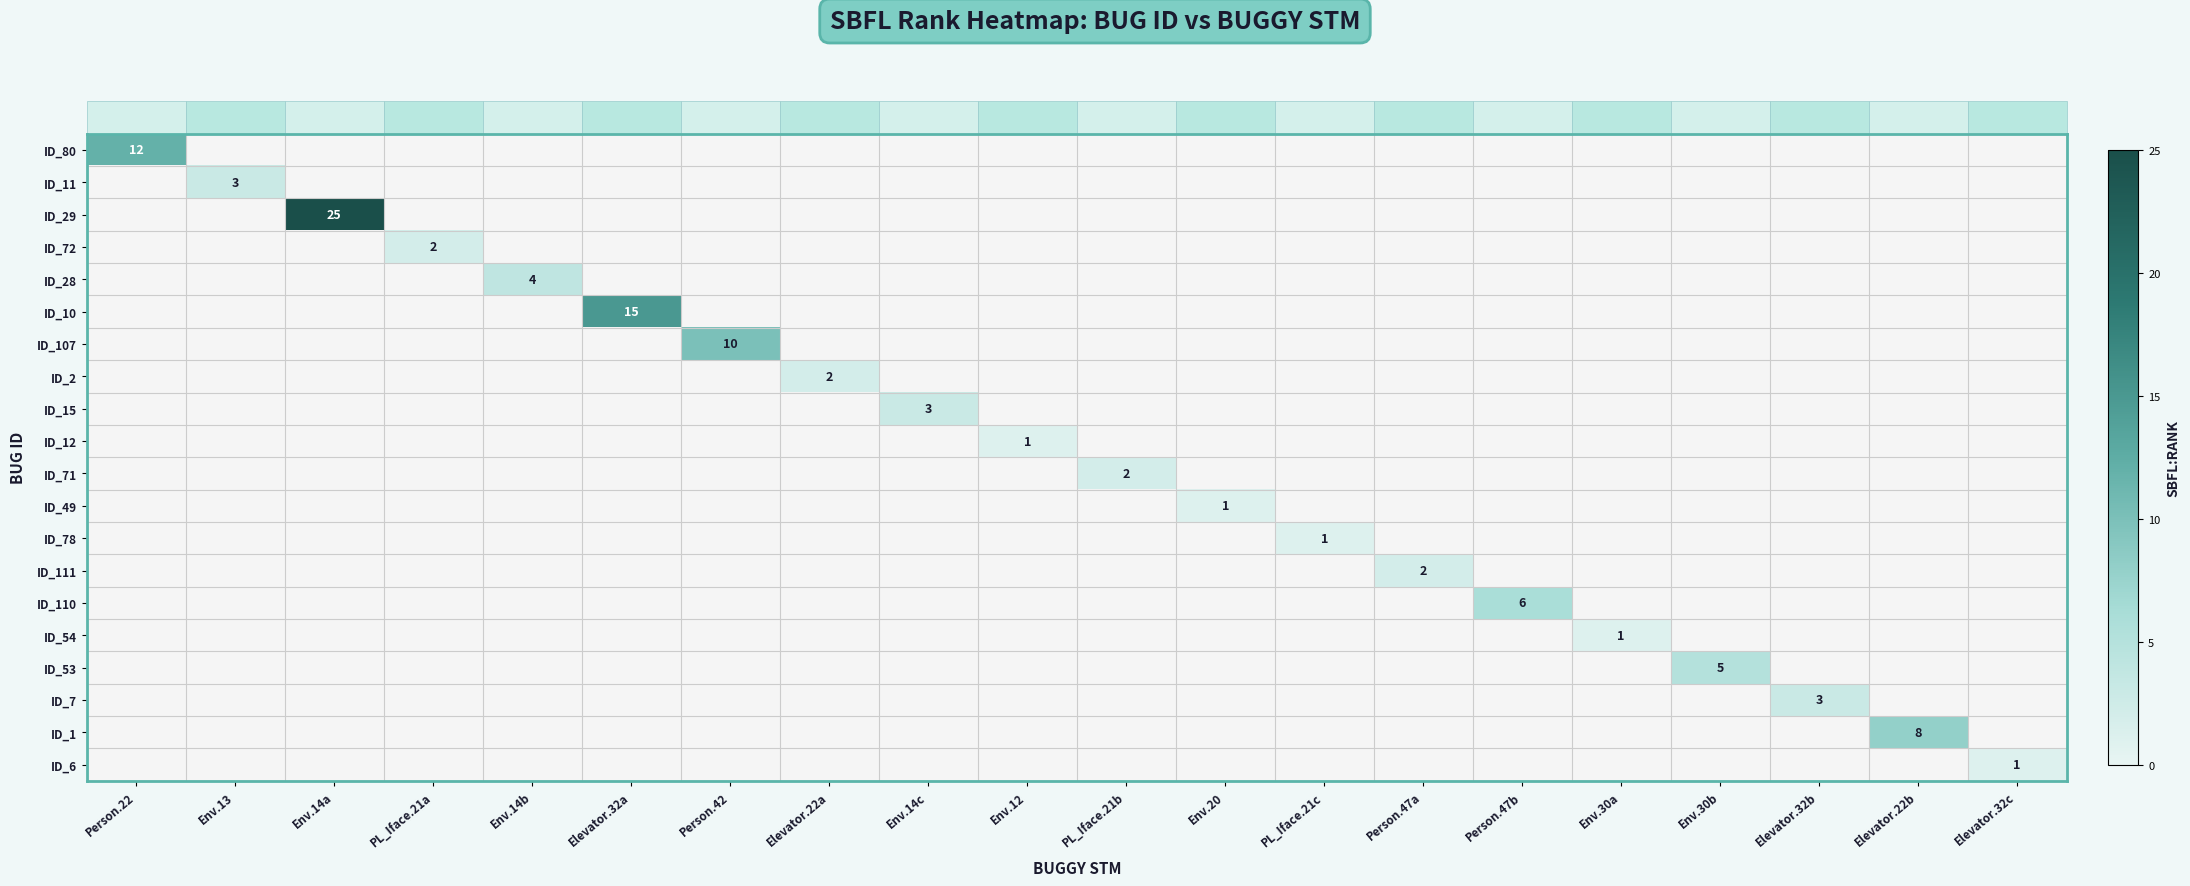

The value of ID_12 at Elevator.32a is 0. True or false?

True